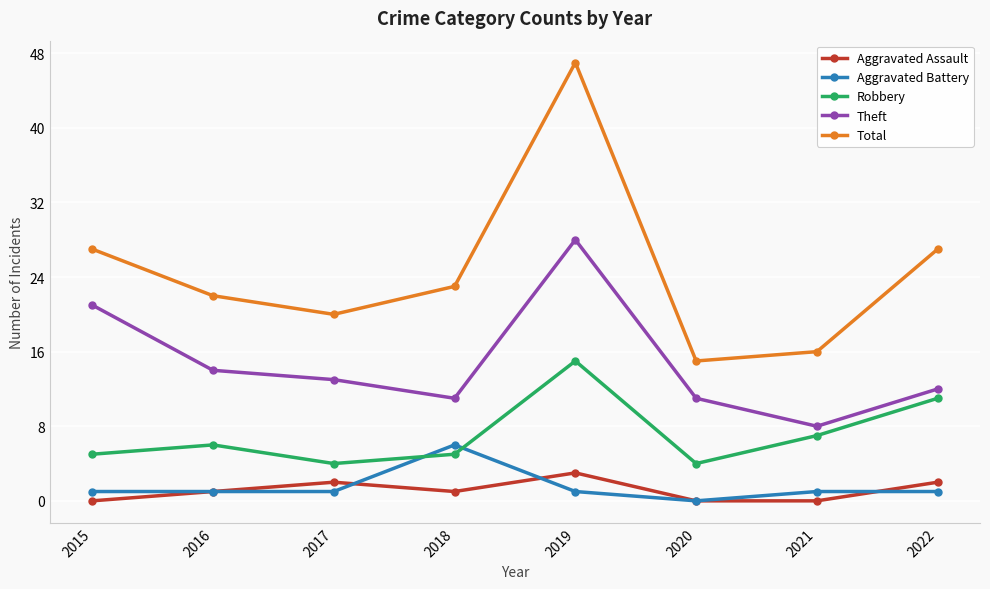

Reading left to right, list all the values displayed in this chart.

Aggravated Assault: 2015=0	2016=1	2017=2	2018=1	2019=3	2020=0	2021=0	2022=2
Aggravated Battery: 2015=1	2016=1	2017=1	2018=6	2019=1	2020=0	2021=1	2022=1
Robbery: 2015=5	2016=6	2017=4	2018=5	2019=15	2020=4	2021=7	2022=11
Theft: 2015=21	2016=14	2017=13	2018=11	2019=28	2020=11	2021=8	2022=12
Total: 2015=27	2016=22	2017=20	2018=23	2019=47	2020=15	2021=16	2022=27